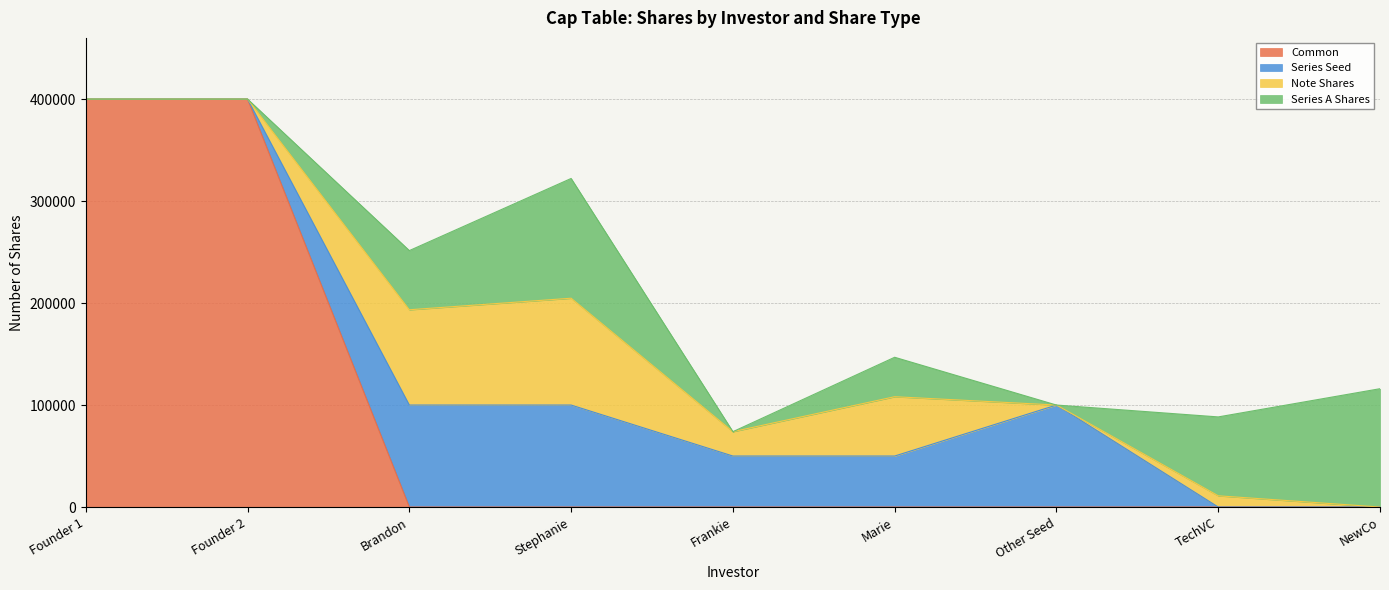

Which series changed the most between Other Seed and TechVC?

Series Seed